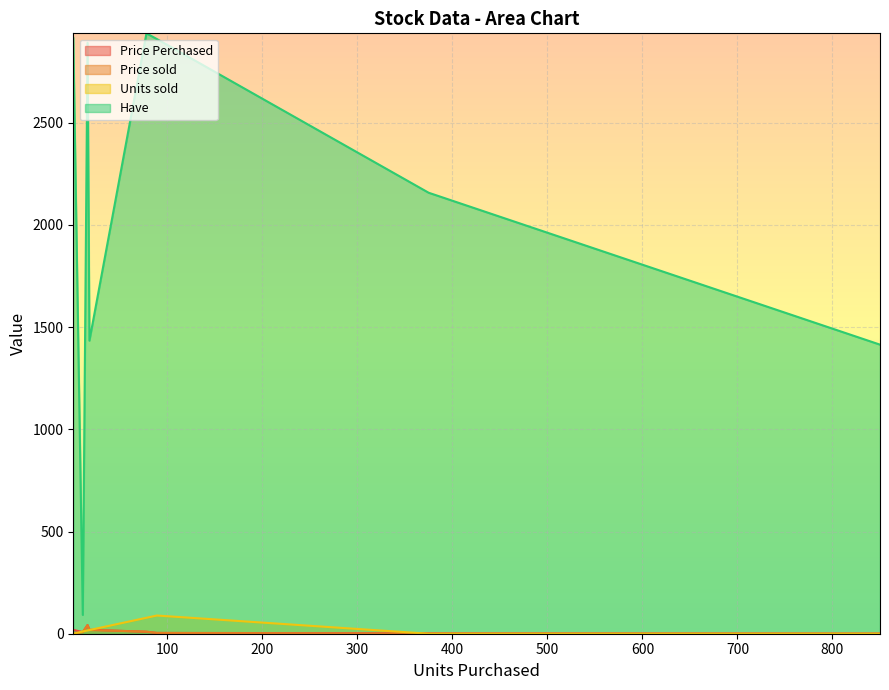

Reading right to left, transcribe all the data shown in this chart.

Price Perchased: 850=0.9	375=2.0	1=19.0	78=9.5	16=42.5	89=4.0	18=19.7	11=8.0
Price sold: 850=0.0	375=0.0	1=0.0	78=10.2	16=41.8	89=3.8	18=18.0	11=7.7
Units sold: 850=0.0	375=0.0	1=0.0	78=78.0	16=16.0	89=89.0	18=18.0	11=11.0
Have: 850=1414.0	375=2157.1	1=2914.3	78=2936.8	16=2890.8	89=2908.8	18=1433.6	11=92.0